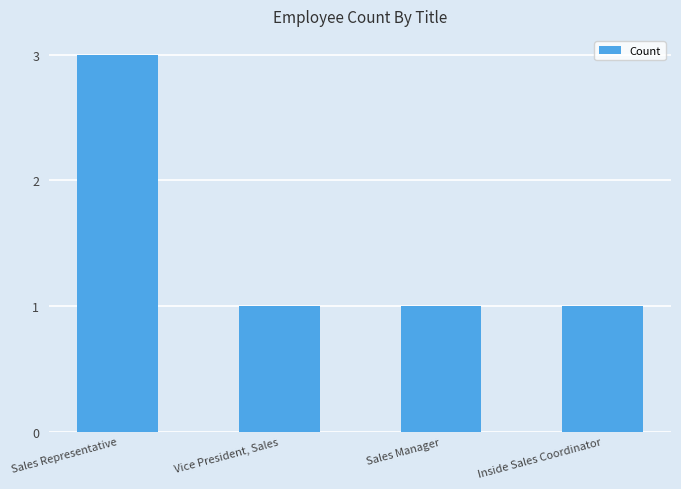

What position from the right is Vice President, Sales?

3